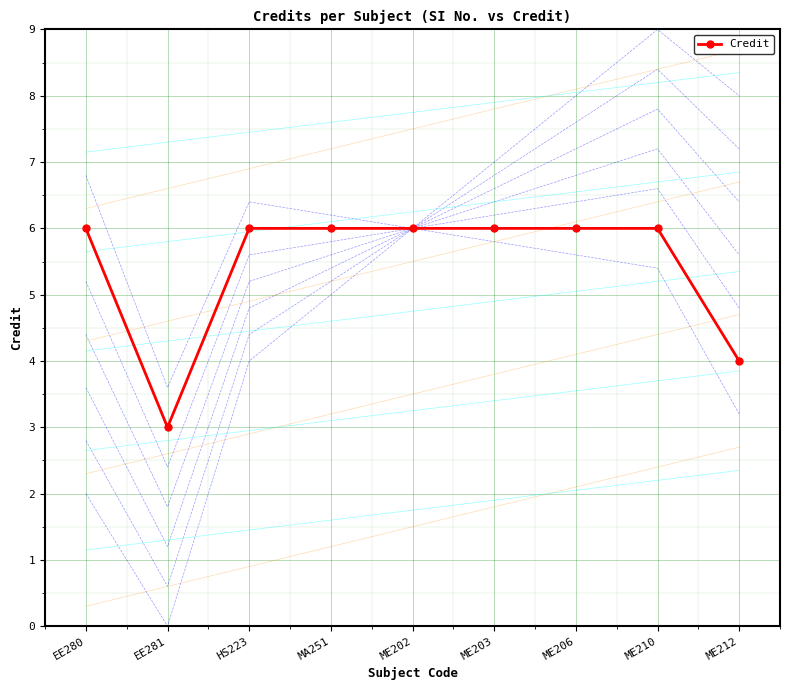

Which has a higher value, ME203 or EE281?

ME203